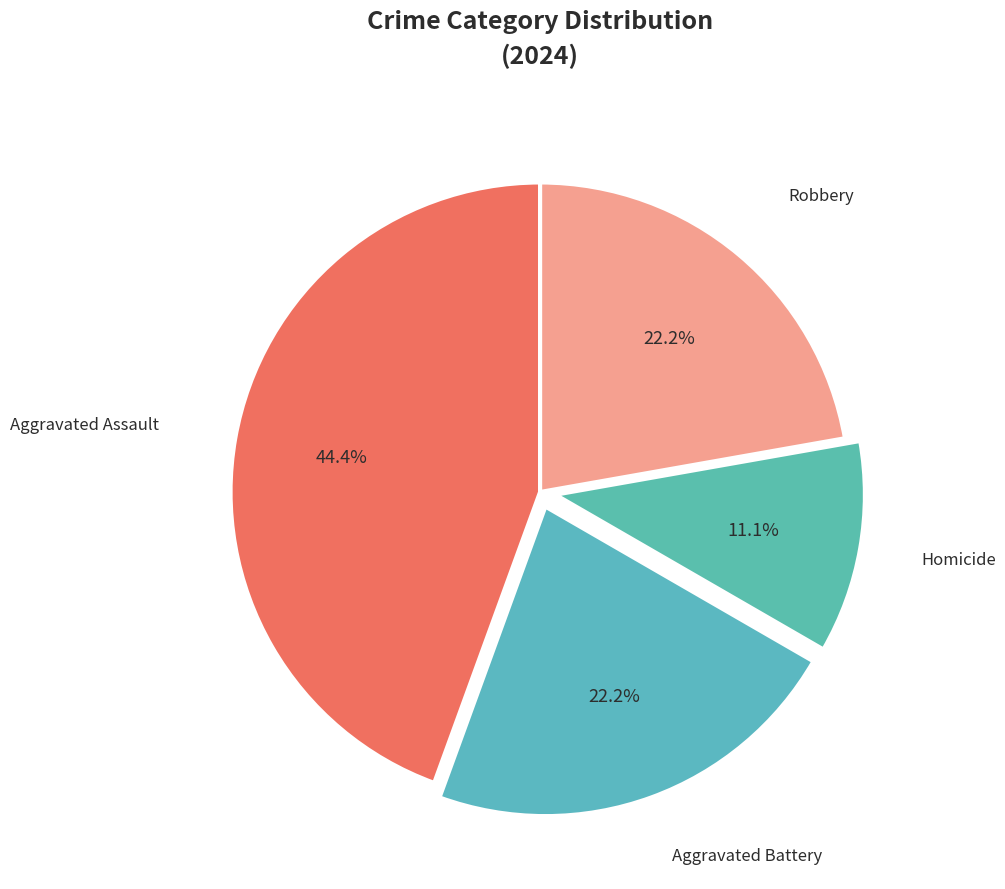

Count the number of slices in the pie.

4